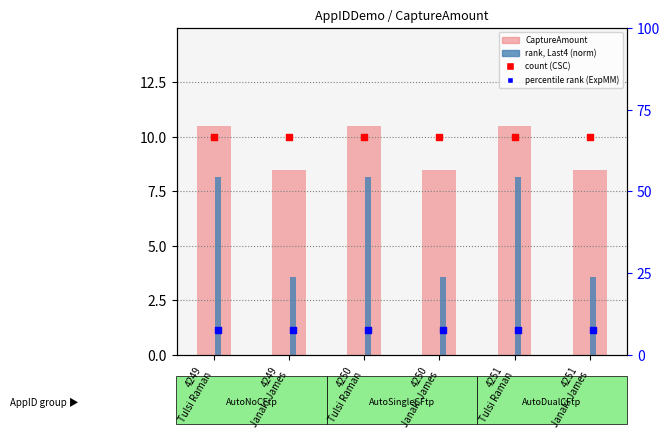

What is the total value across all series at 4249
Janaki James?

49.8